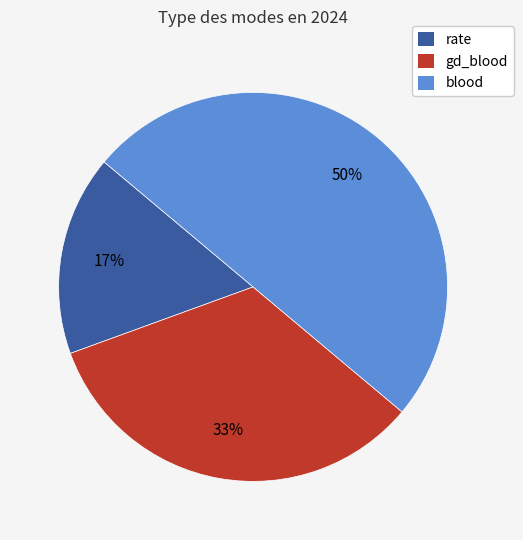

Does rate represent more than half of the total?

No